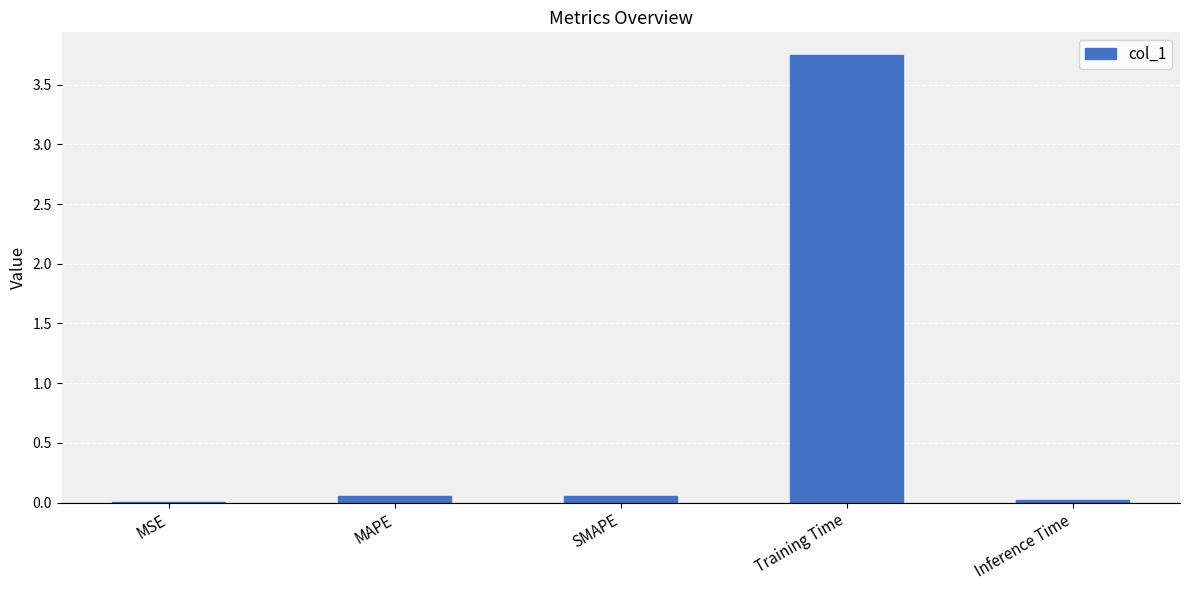

Which label corresponds to the largest value in the chart?

Training Time